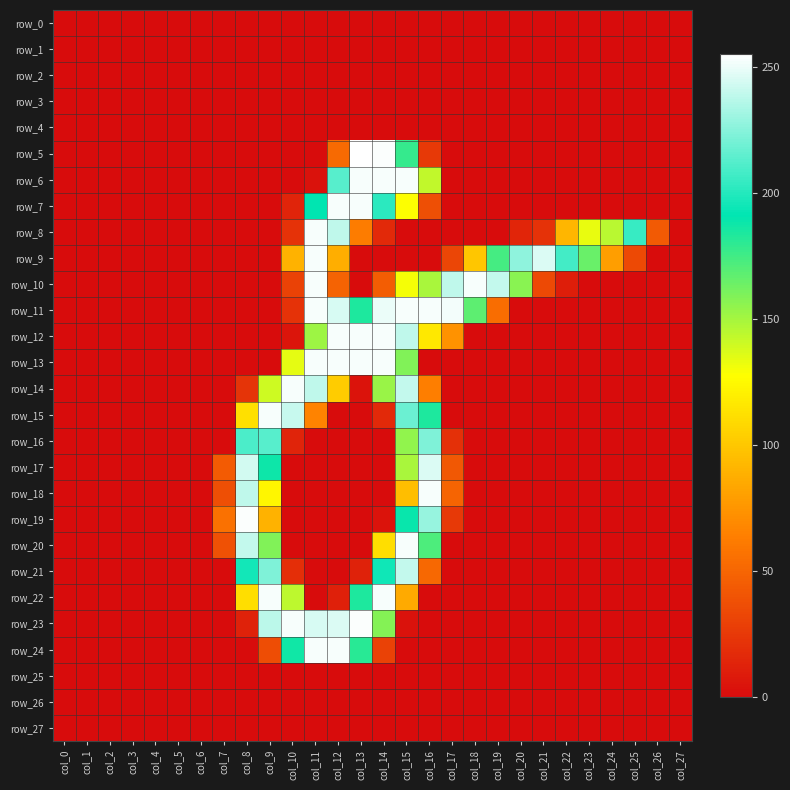

Between col_6 and col_23, which series saw the biggest shift?

row_9